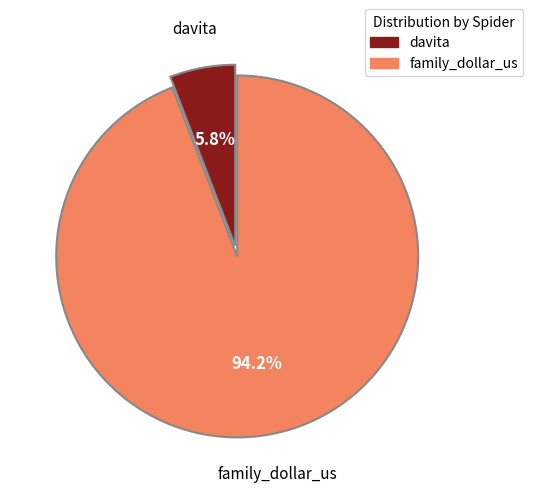

Is family_dollar_us the majority of the pie?

Yes